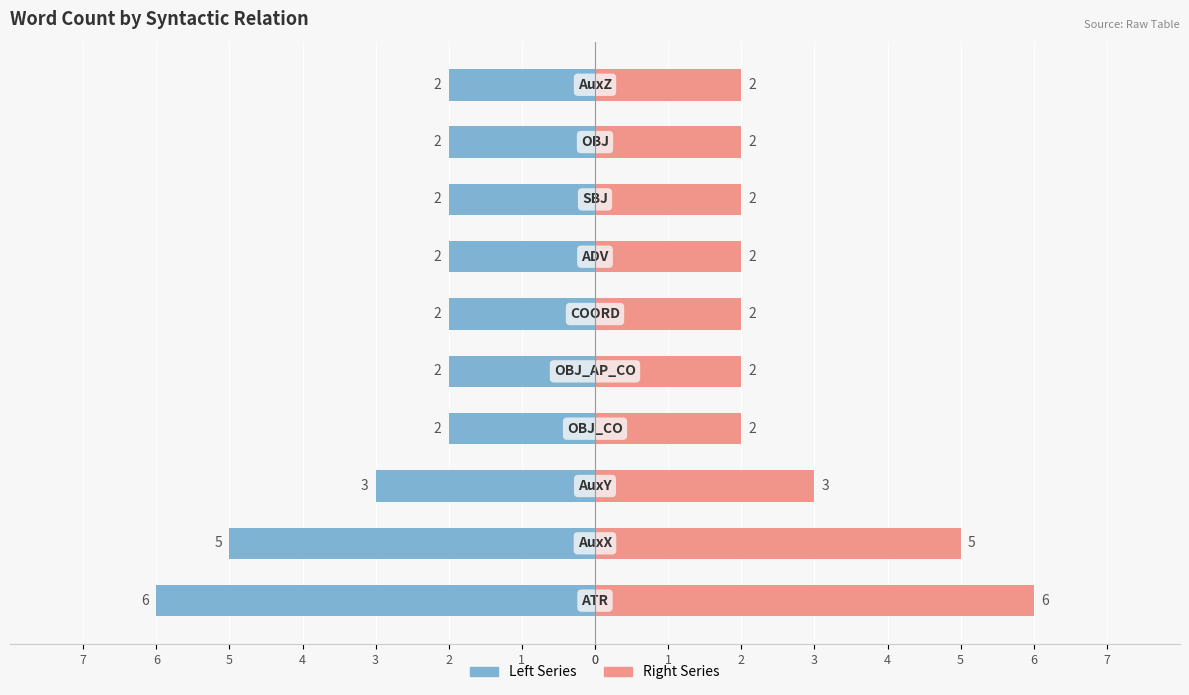

What is the sum of the Right Series values at 0 and 2?

5